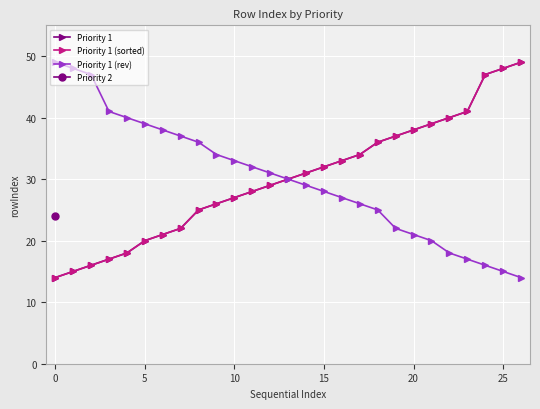

True or false: Priority 1 (sorted) has more than 1 interior local peaks.

False